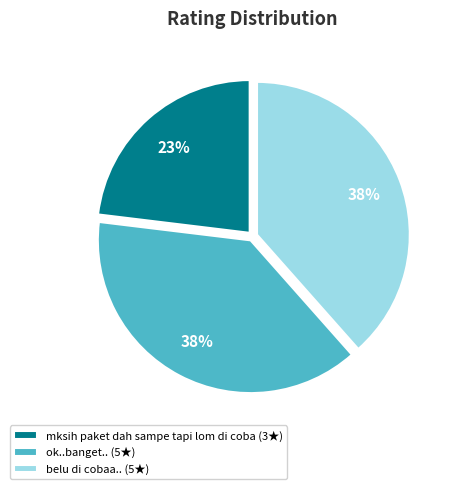

True or false: mksih paket dah sampe tapi lom di coba accounts for 23% of the total.

True